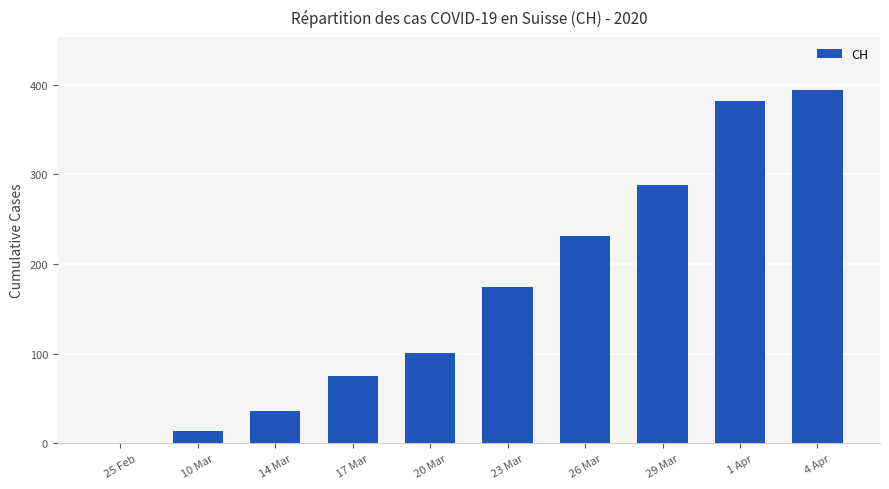

Does the chart contain stacked bars?

No